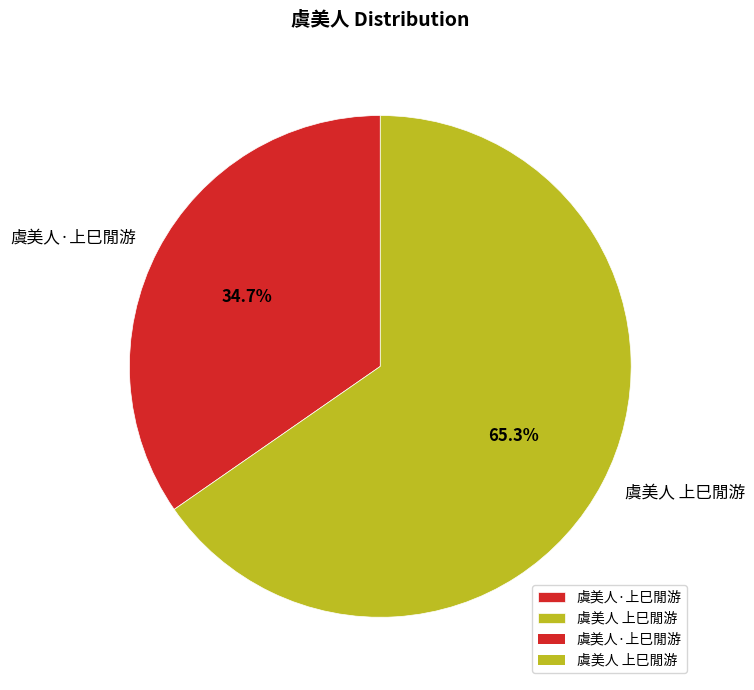

What percentage do 虞美人 上巳閒游 and 虞美人·上巳閒游 together represent?

100.0%